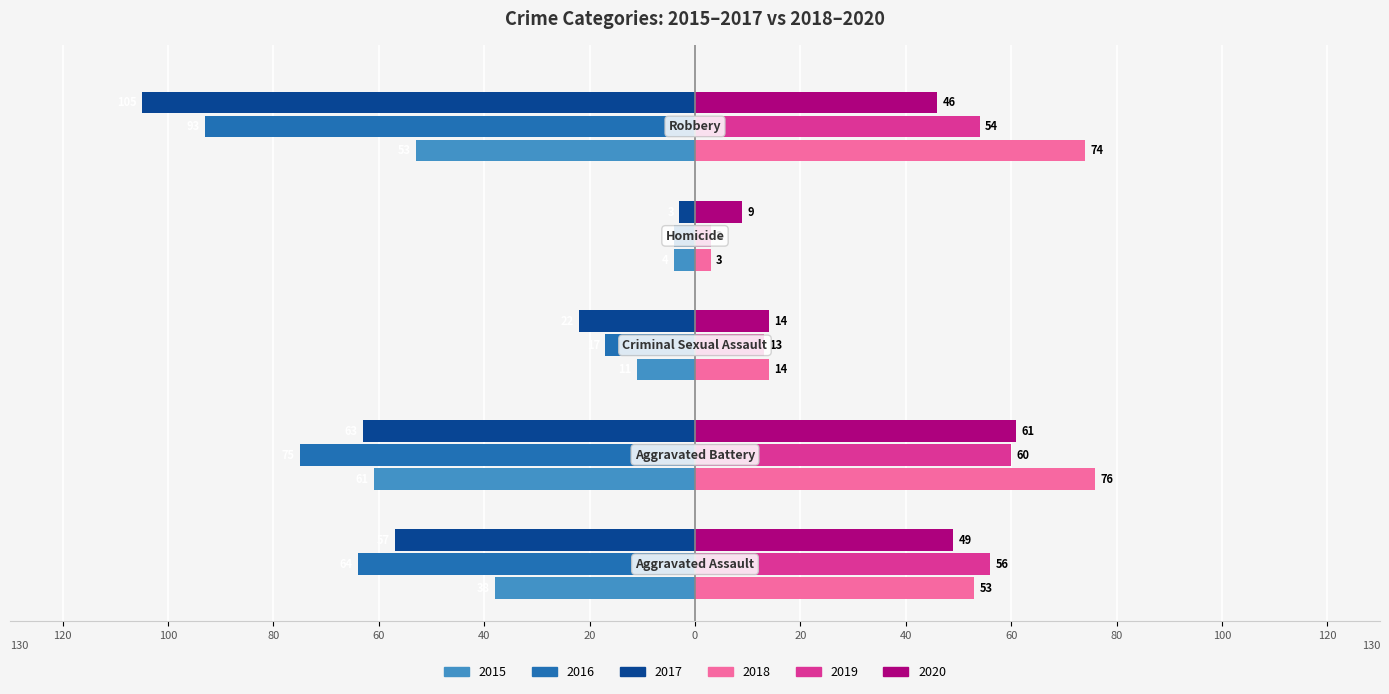

What are all the series names shown in the legend?

2015, 2016, 2017, 2018, 2019, 2020